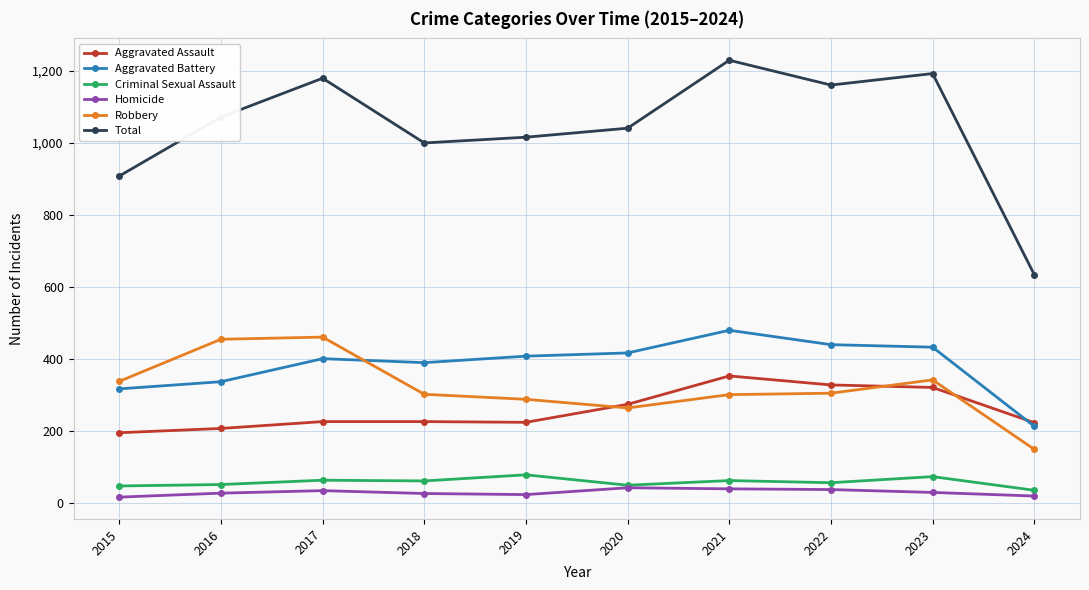

True or false: Total has more than 0 points higher than both neighbors.

True